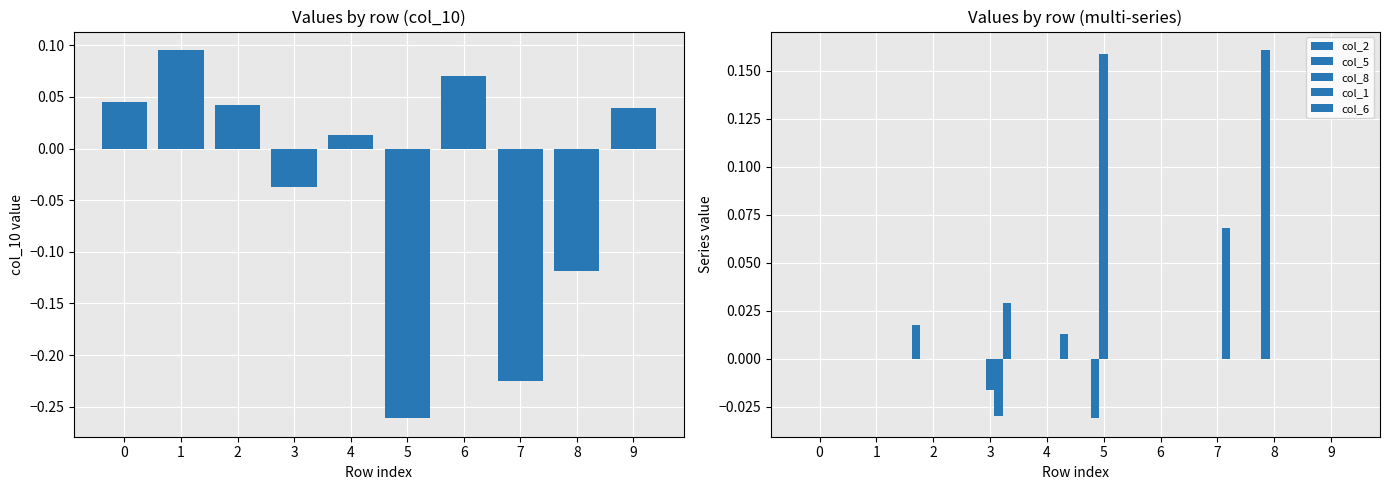

At which label is col_10 closest to 0?

4